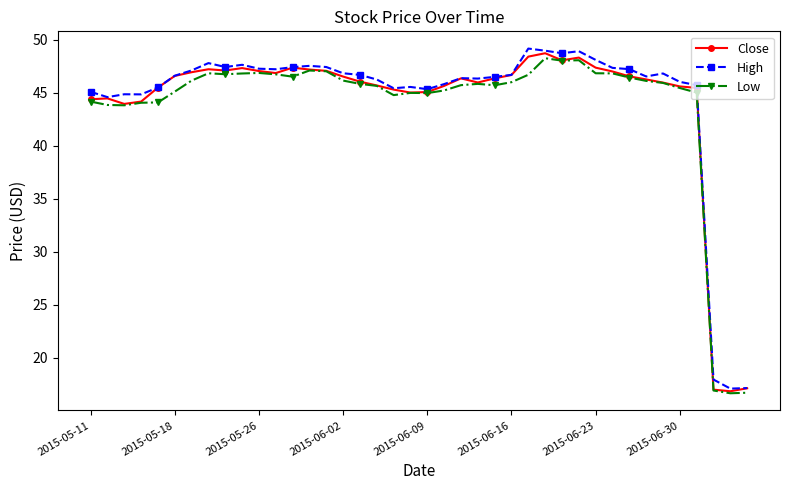

True or false: High has more than 0 points higher than both neighbors.

True